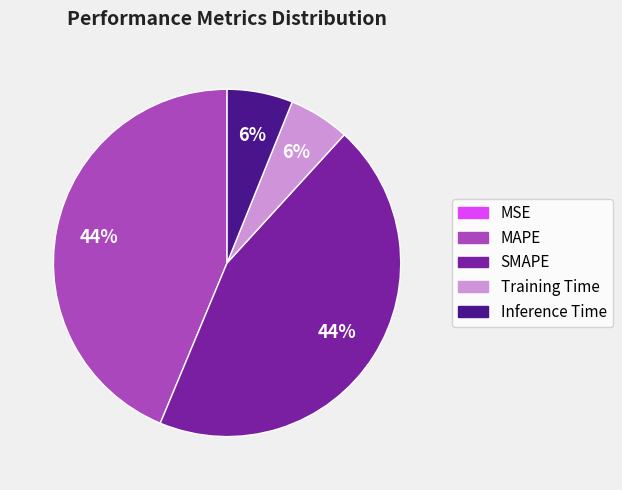

To the nearest percent, what is the combined percentage of Training Time and SMAPE?

50%